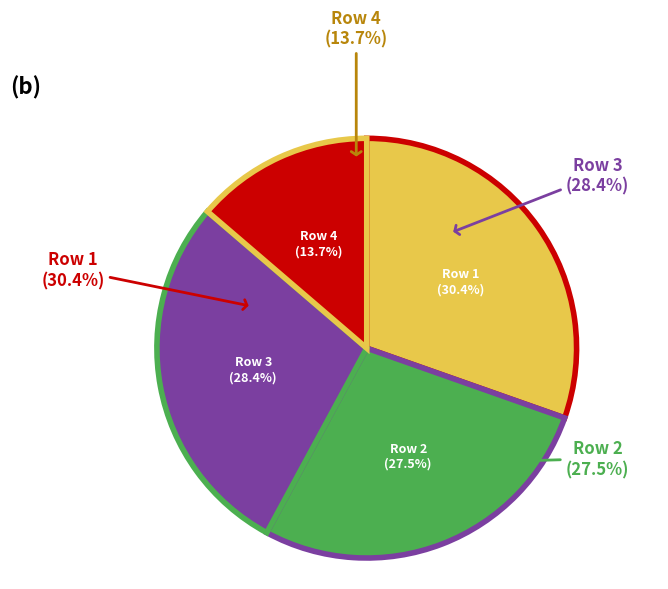

To the nearest percent, what is the combined percentage of Row 3 and Row 1?

59%